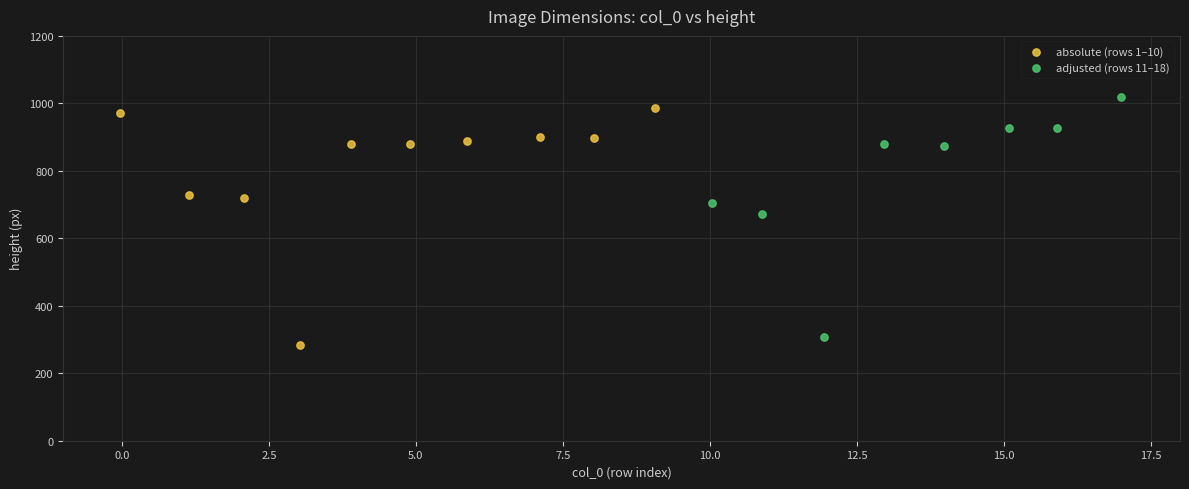

What are all the series names shown in the legend?

absolute (rows 1–10), adjusted (rows 11–18)